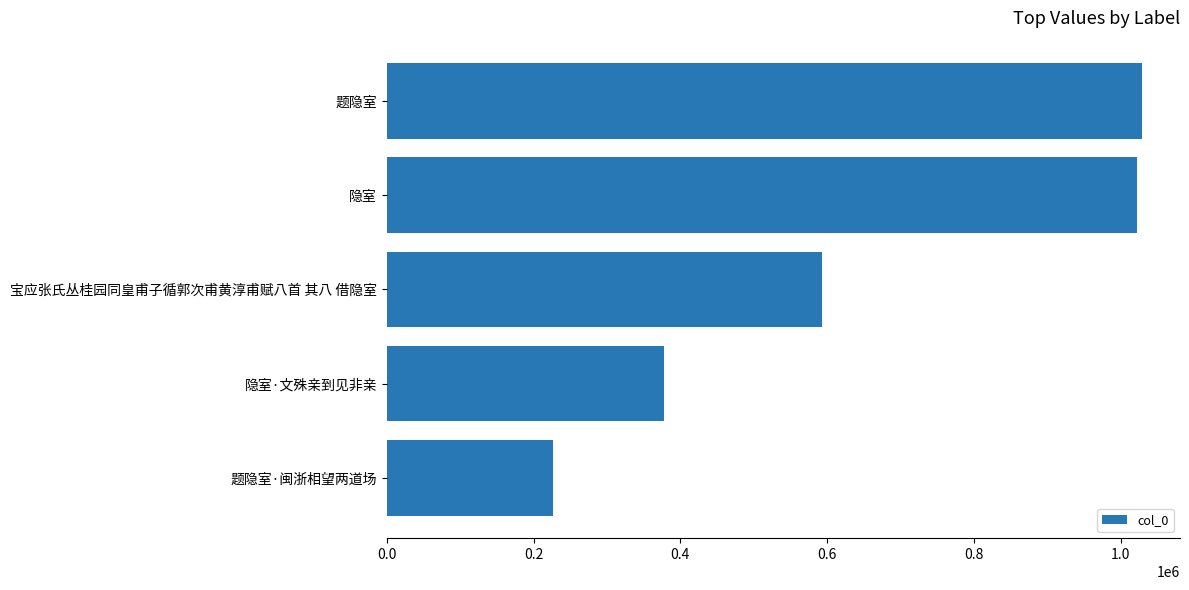

How many distinct data groups are displayed?

1